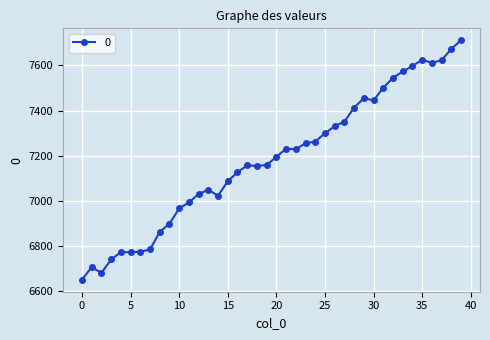

True or false: the data has more than 1 interior local peaks.

True